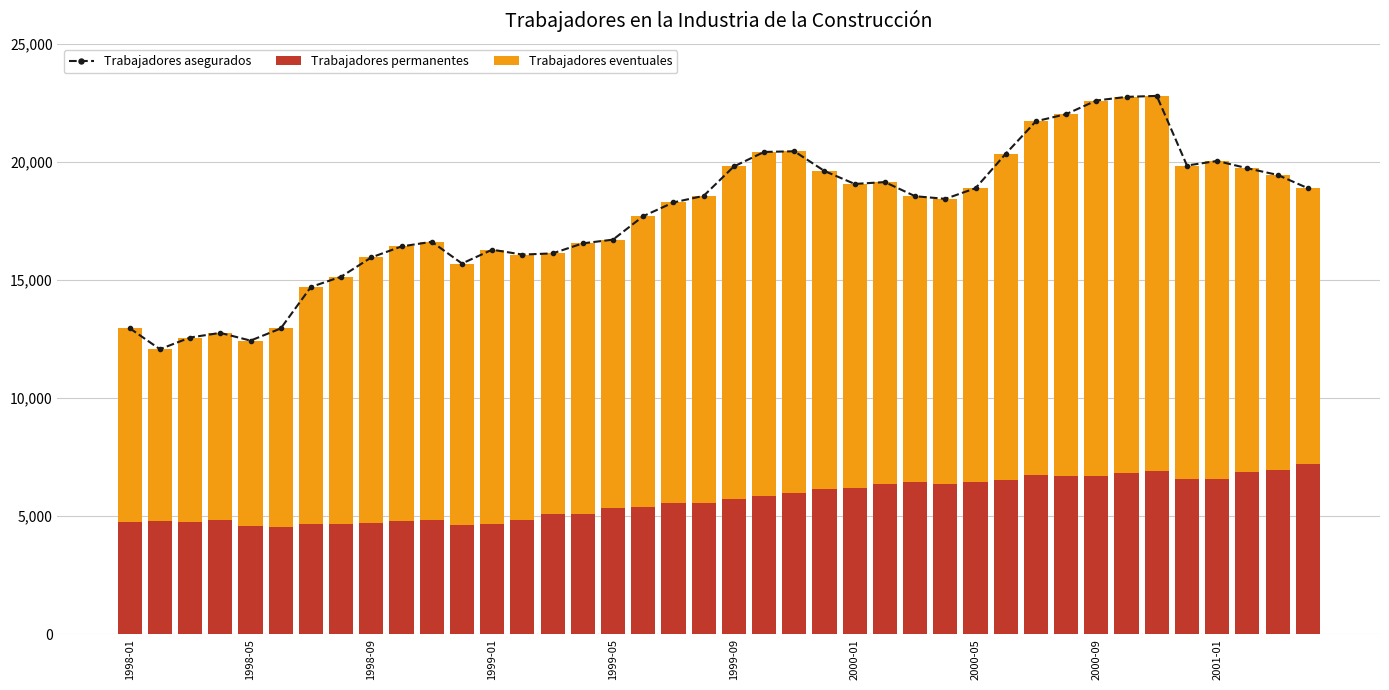

How many values in the Trabajadores permanentes series exceed 5737?

19